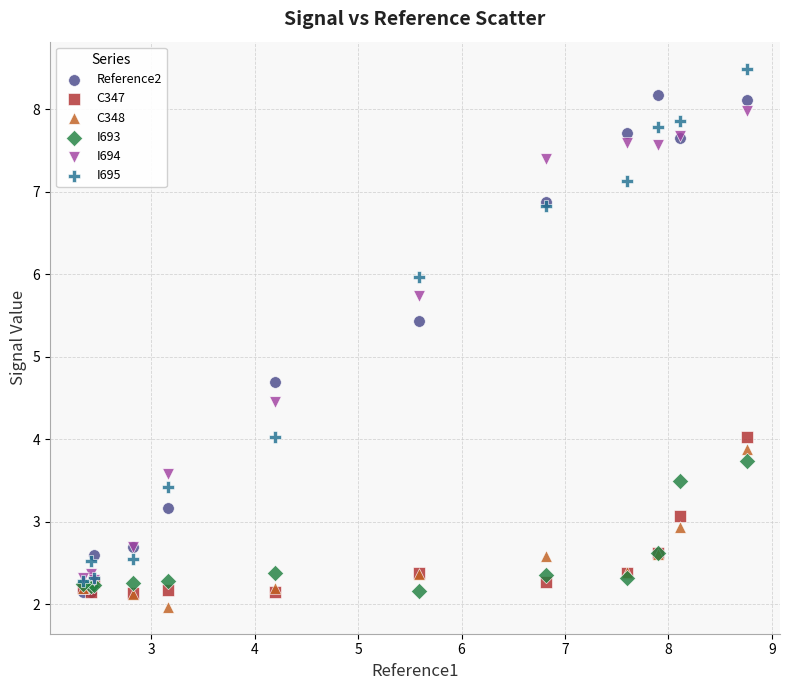

Across all series, what Y value is closest to 5?

4.7